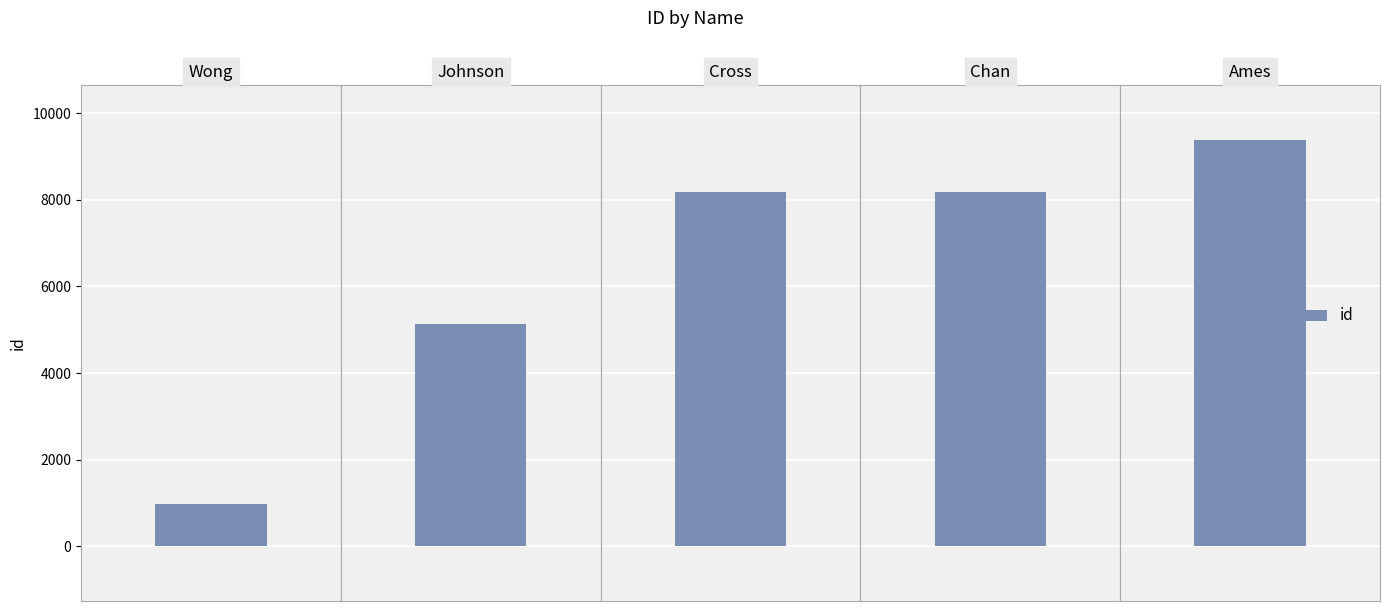

How many data points are less than 8170?

2